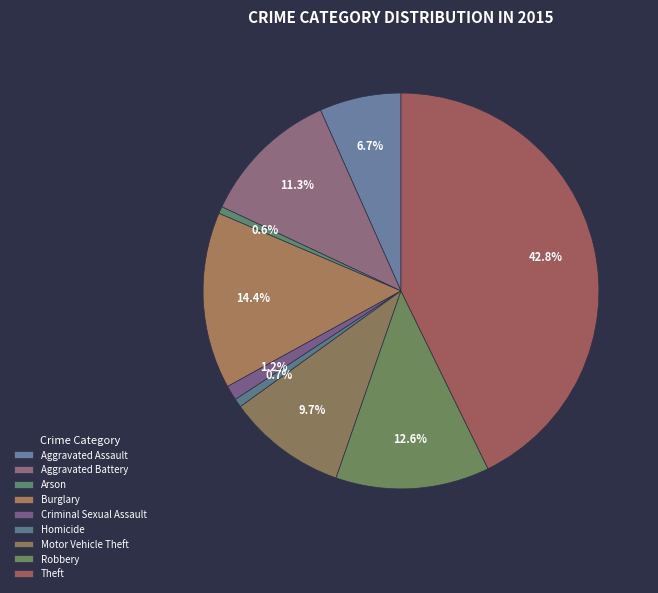

How many slices are in this pie chart?

9